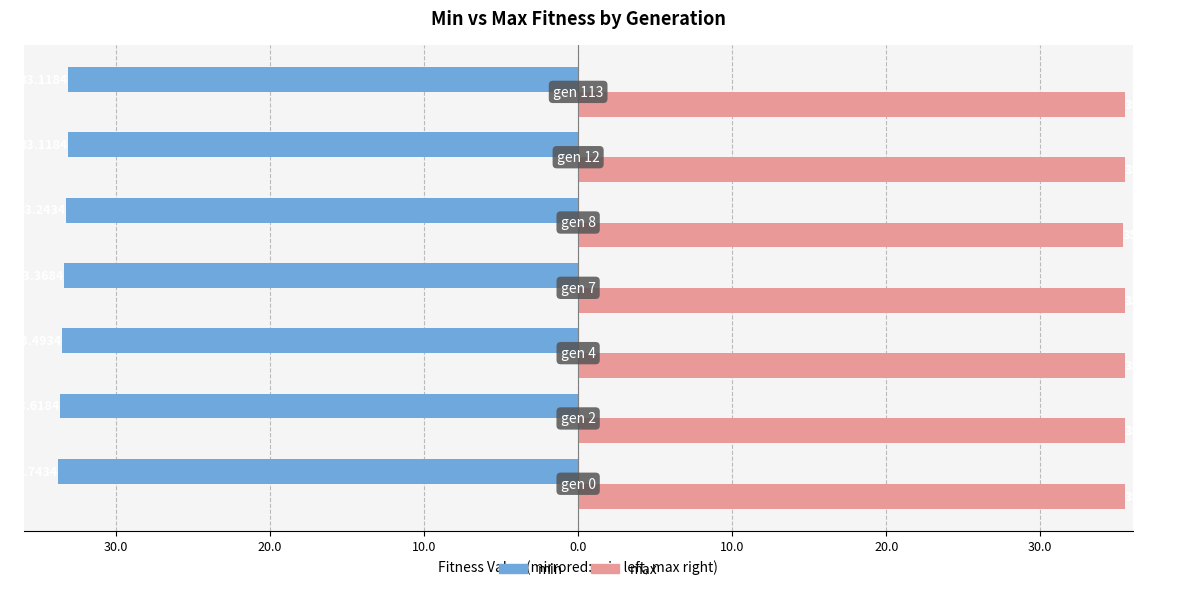

Are the bars horizontal?

Yes